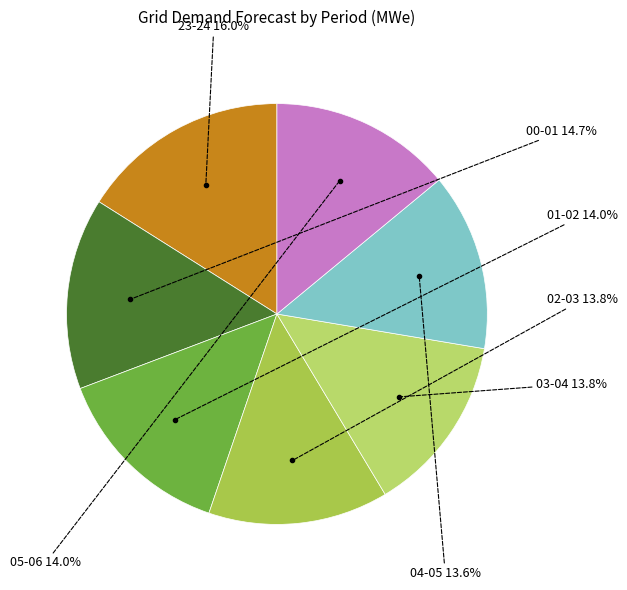

Count the number of slices in the pie.

7